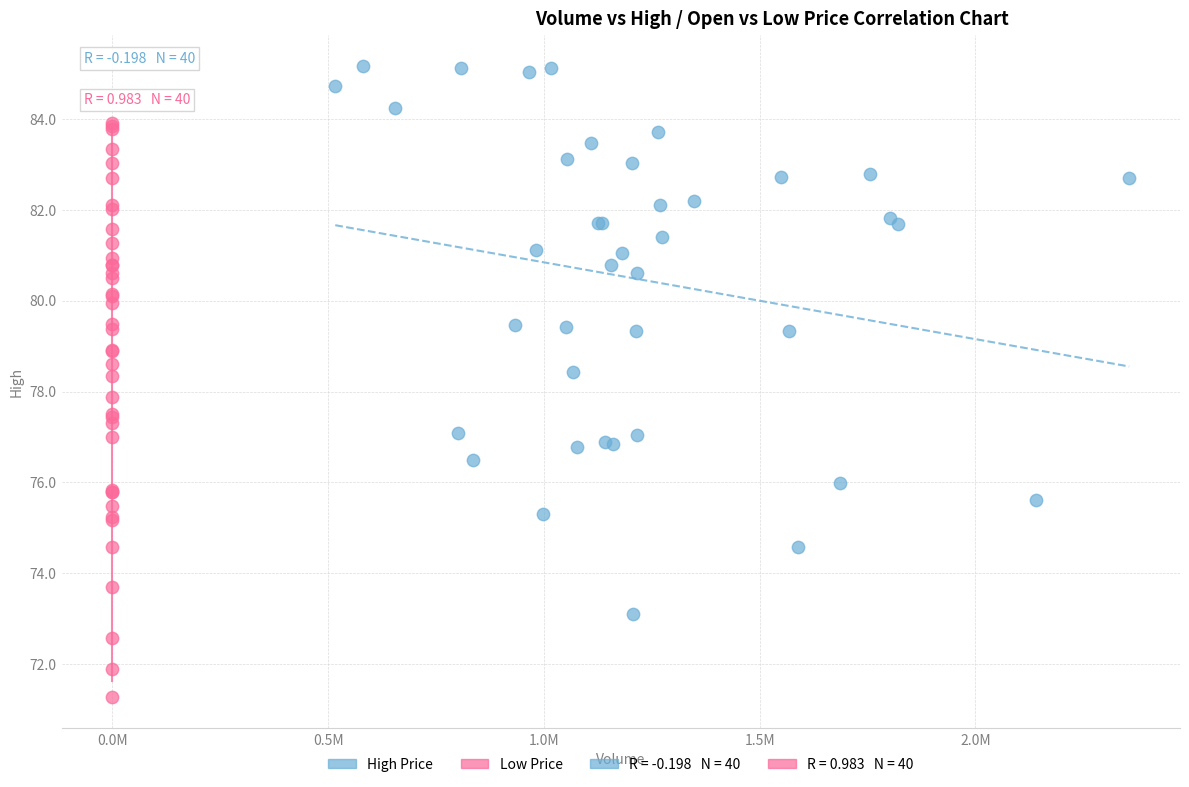

Which series reaches the minimum Y coordinate?

Low Price